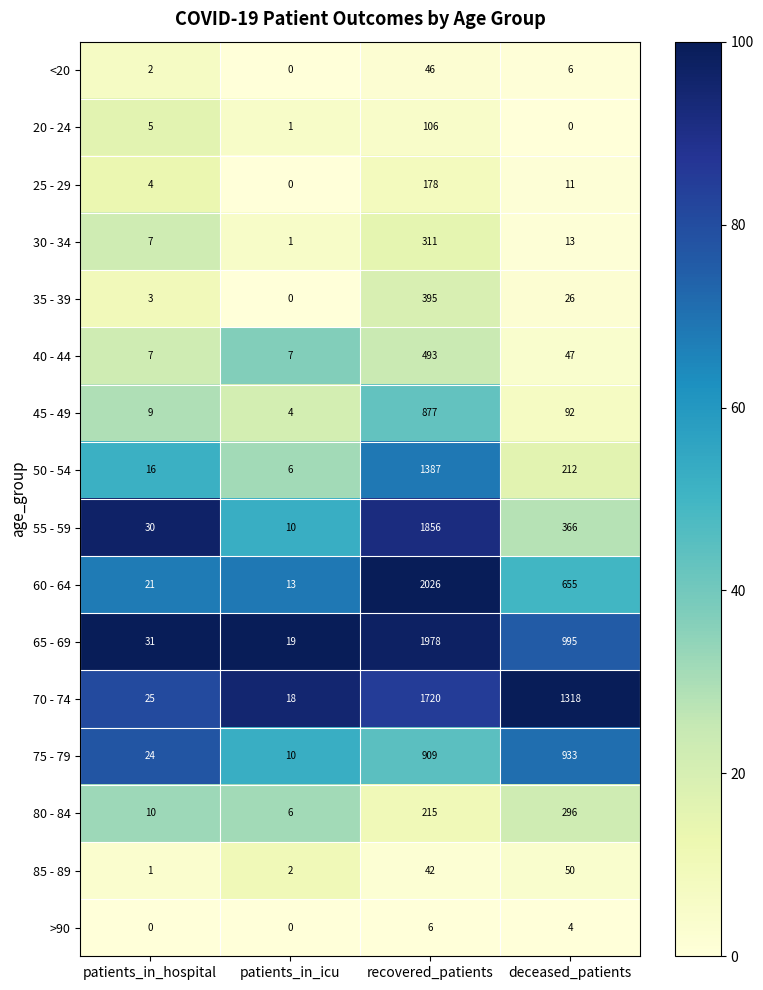

The value of 40 - 44 at patients_in_icu is 11. True or false?

False